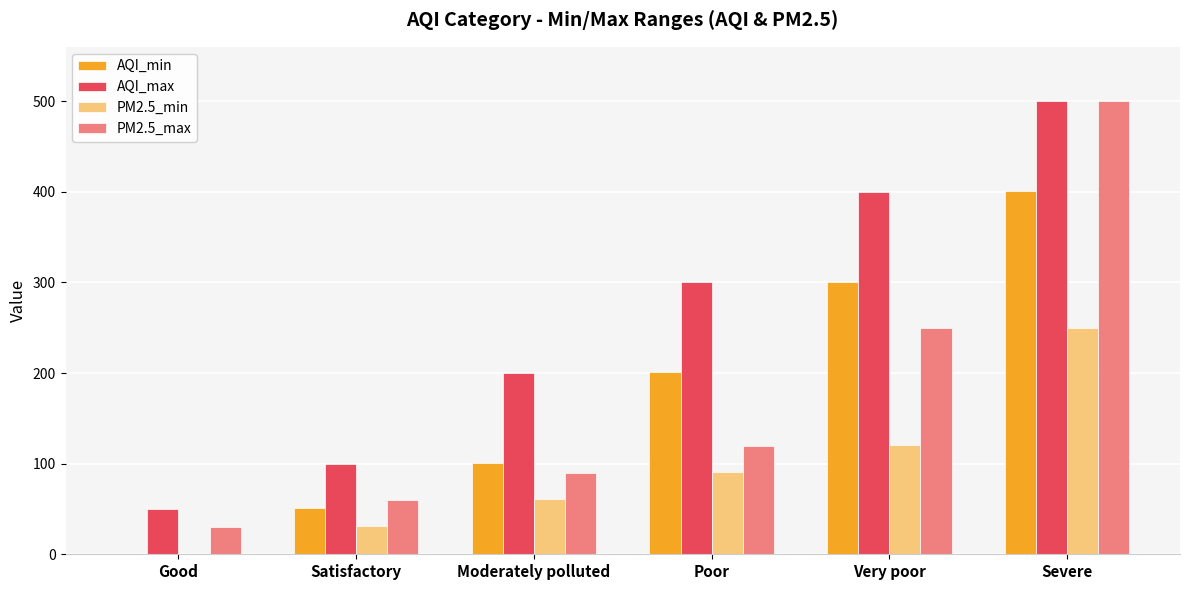

Which series has the widest spread of values?

PM2.5_max